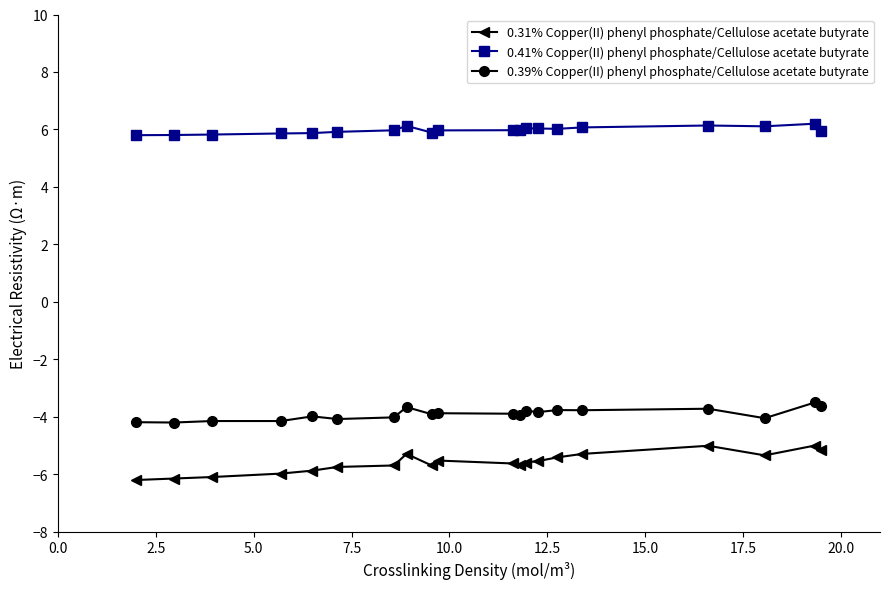

True or false: 0.39% Copper(II) phenyl phosphate/Cellulose acetate butyrate and 0.41% Copper(II) phenyl phosphate/Cellulose acetate butyrate intersect in this chart.

False